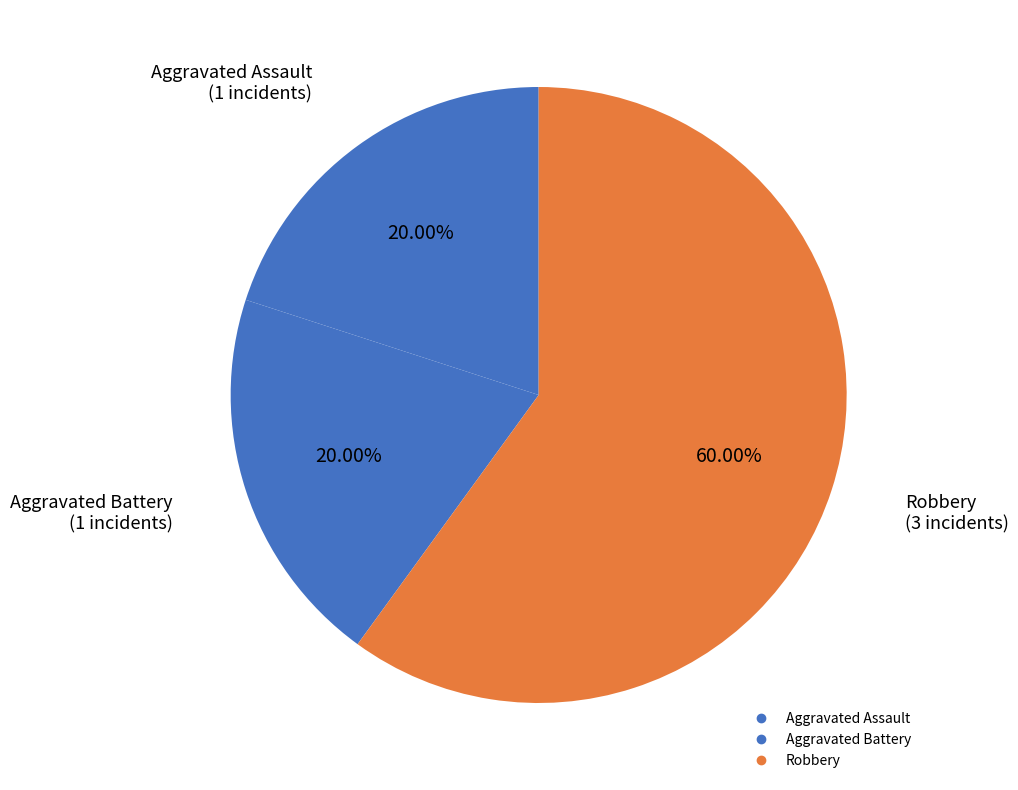

How many slices are in this pie chart?

3